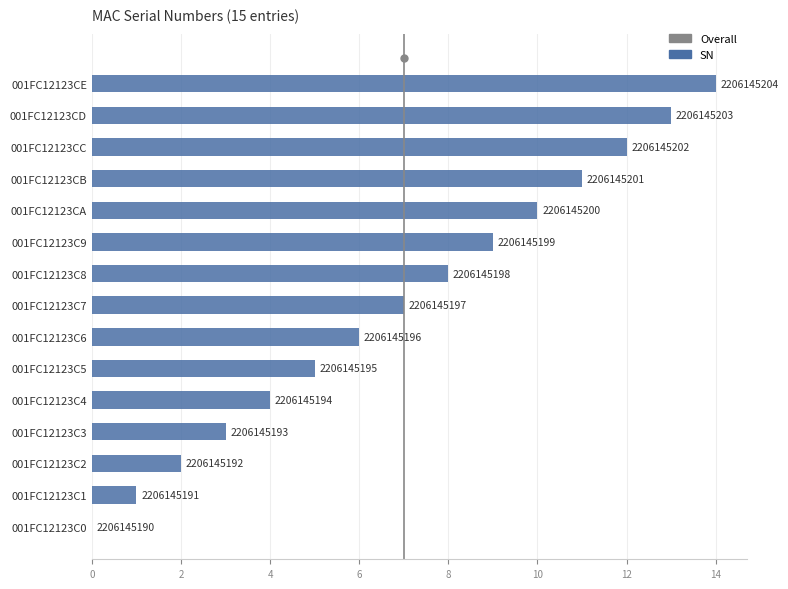

Are the bars grouped side by side (vs. stacked)?

No